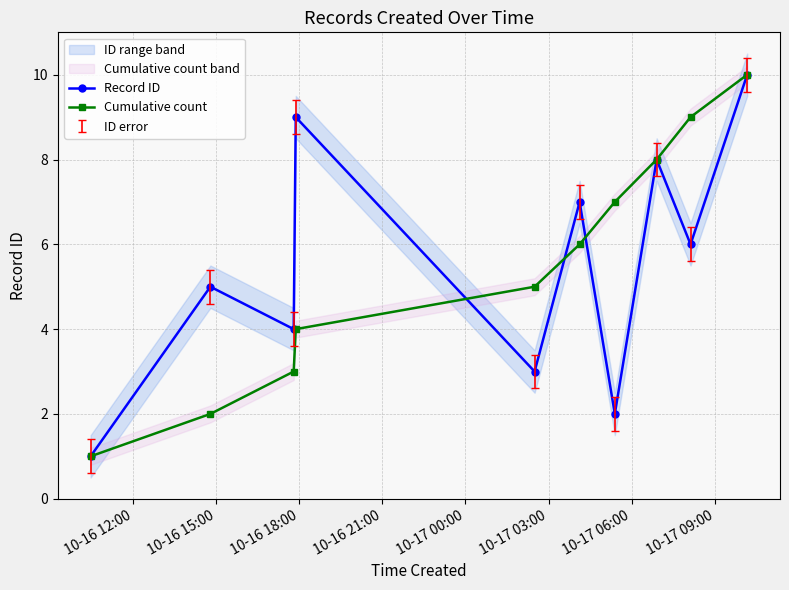

What is the smallest value displayed?

1